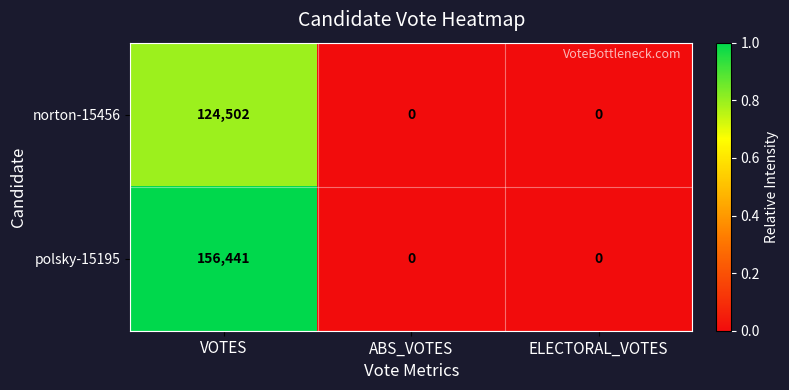

Count the polsky-15195 values in the range 0 to 156441.

3